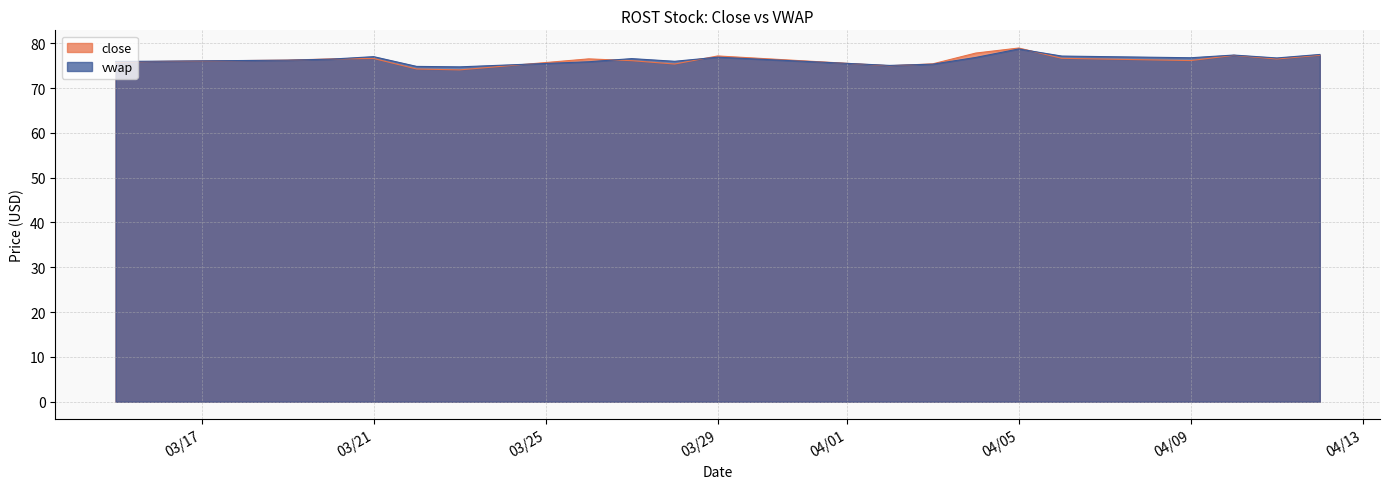

What is the minimum value for close?

74.1